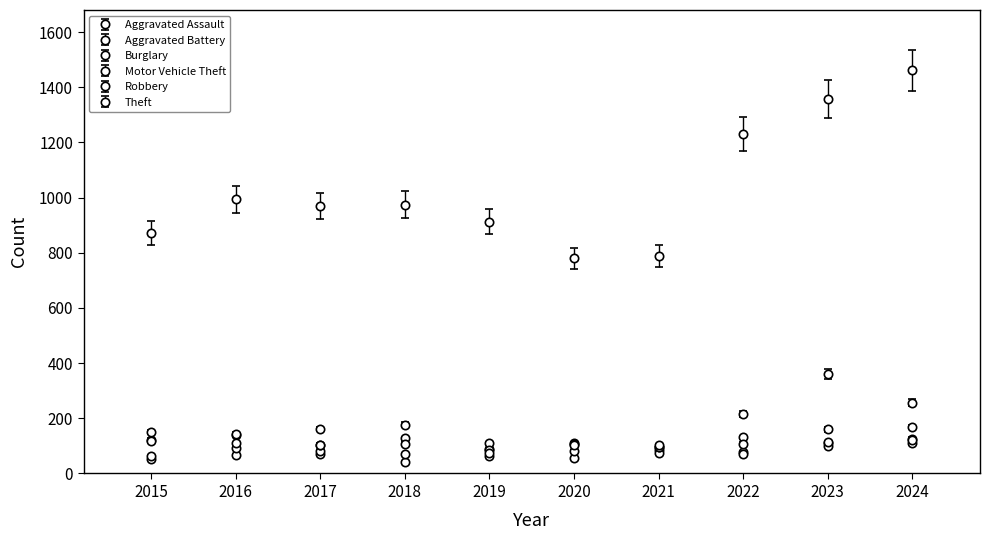

Count the number of categories in the chart.

10